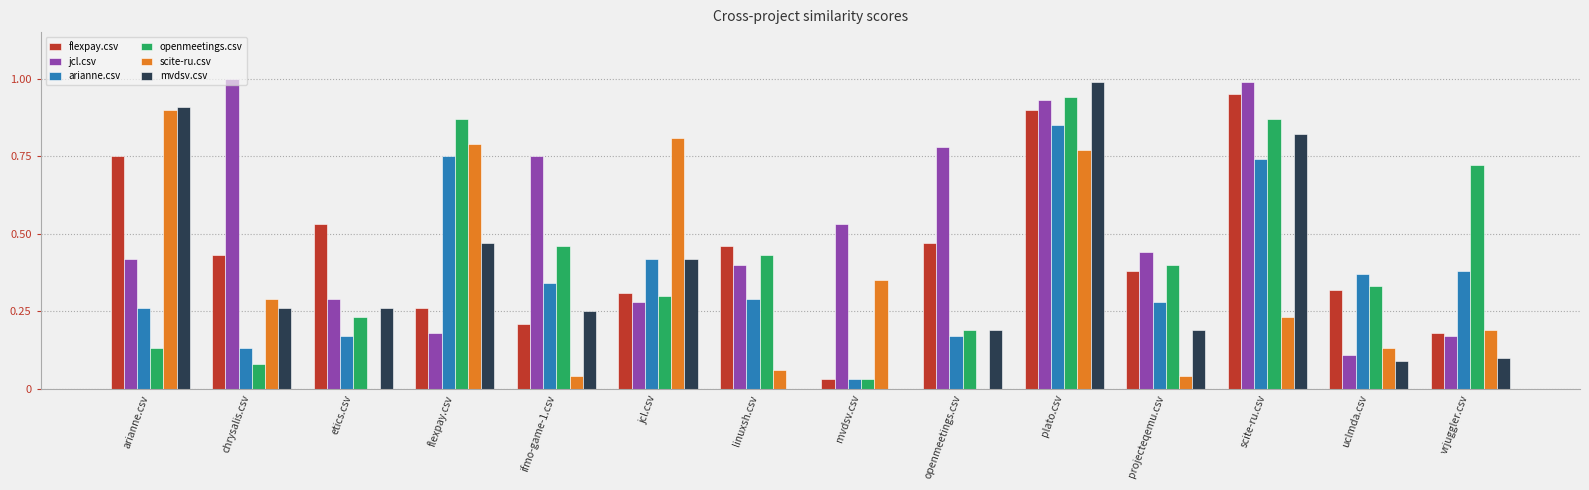

The arianne.csv series shows 0.6 at ifmo-game-1.csv. True or false?

False